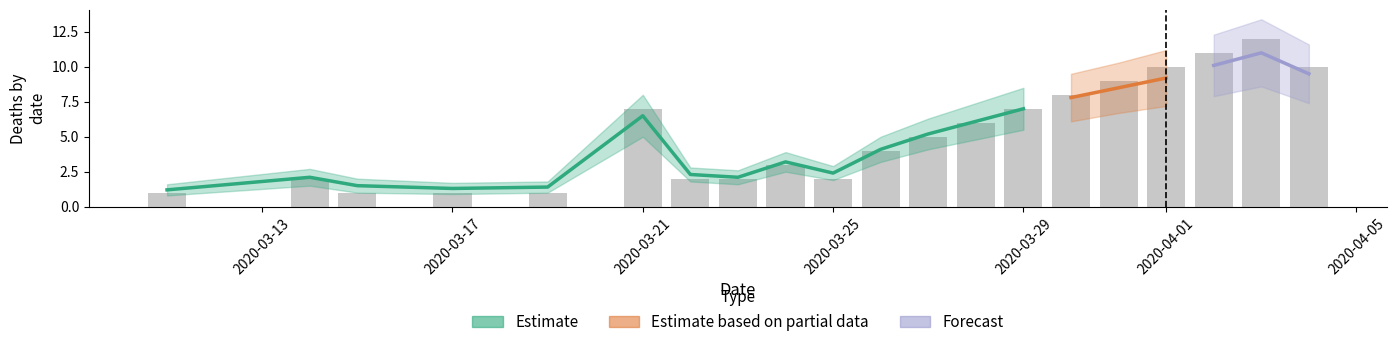

What is the difference between the predicted_deaths_mean values at 2020-03-19 and 2020-03-11?

0.2